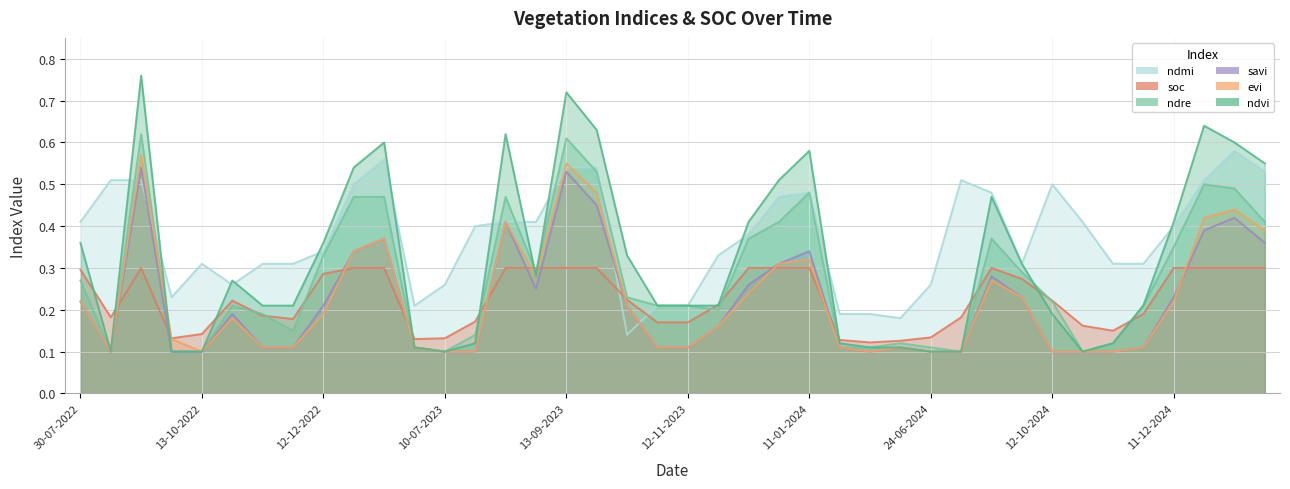

How many data points does each series have?

40